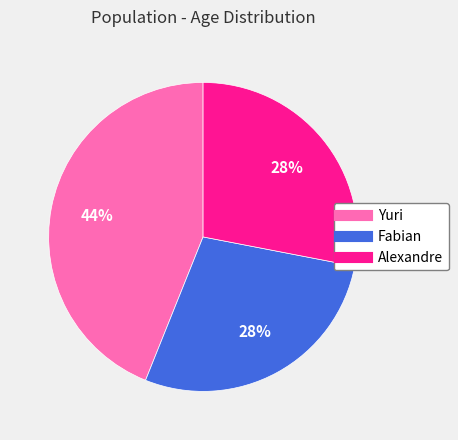

Does Yuri account for over 50% of the chart?

No